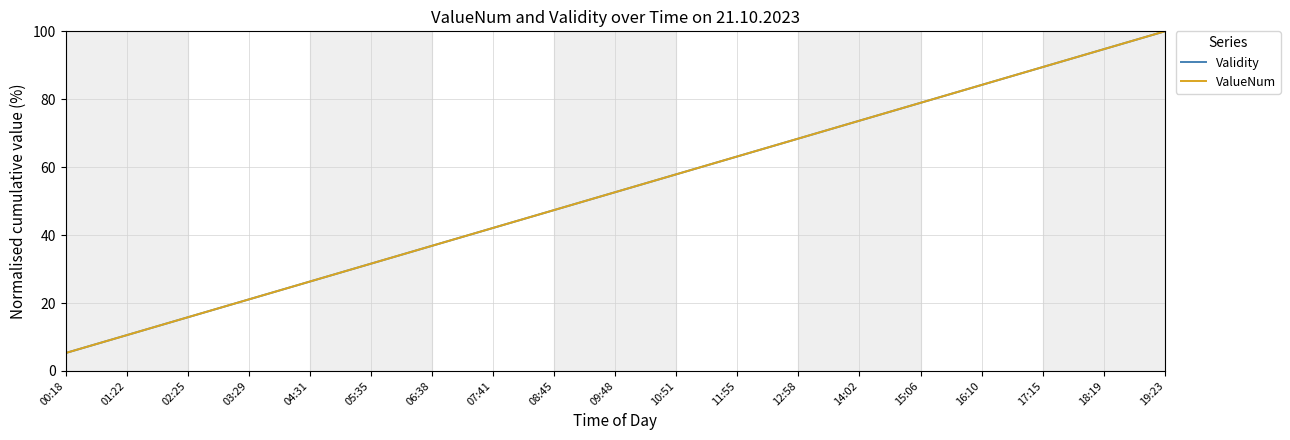

Does the chart display data point markers on the line(s)?

No